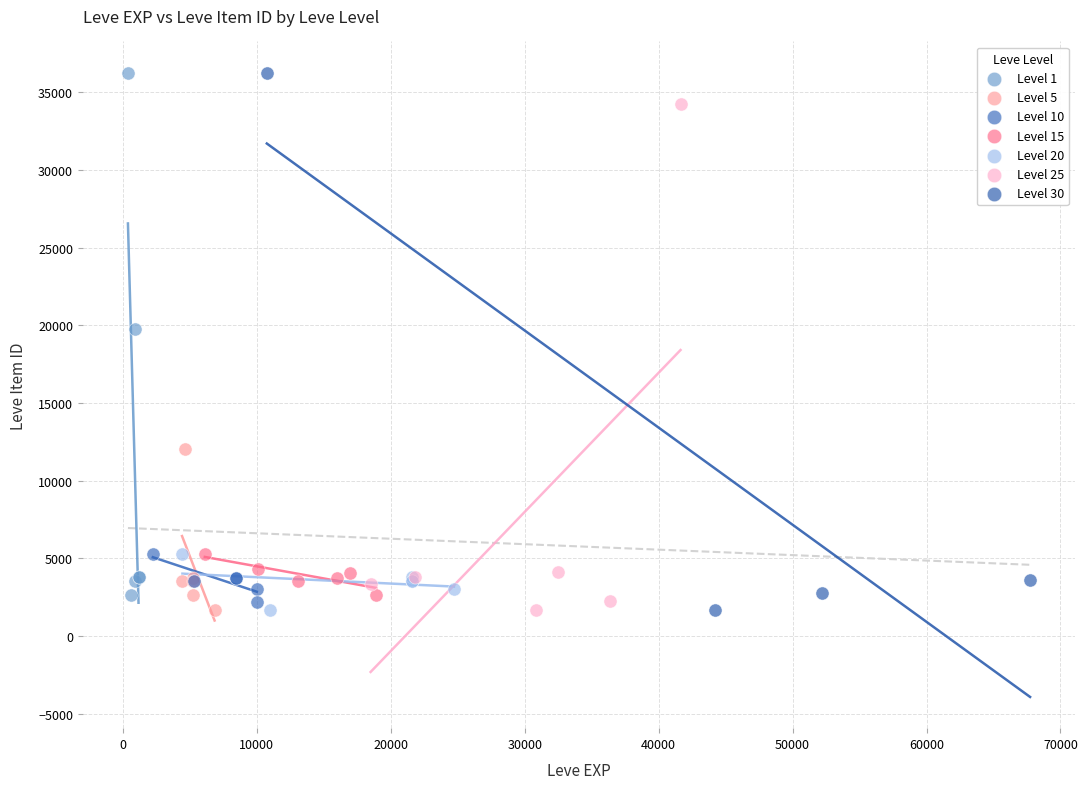

Which series has the largest Y range (max minus min)?

Level 30